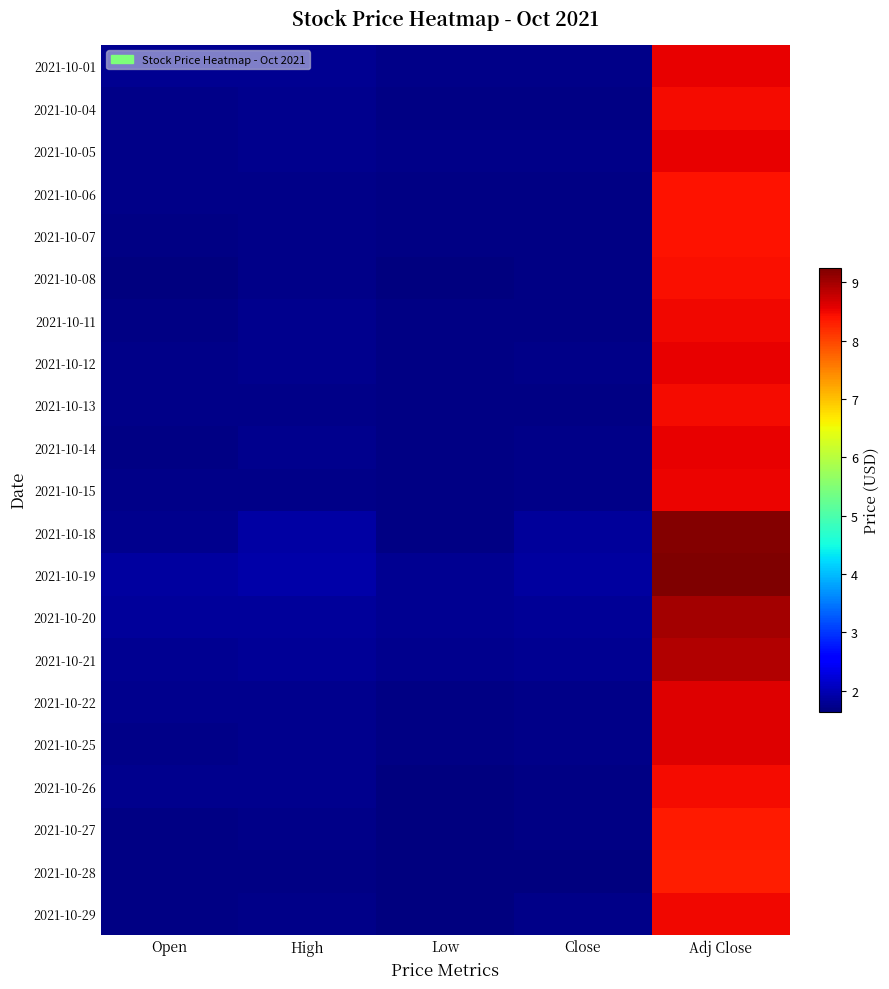

At which category is the sum across all series the highest?

Adj Close